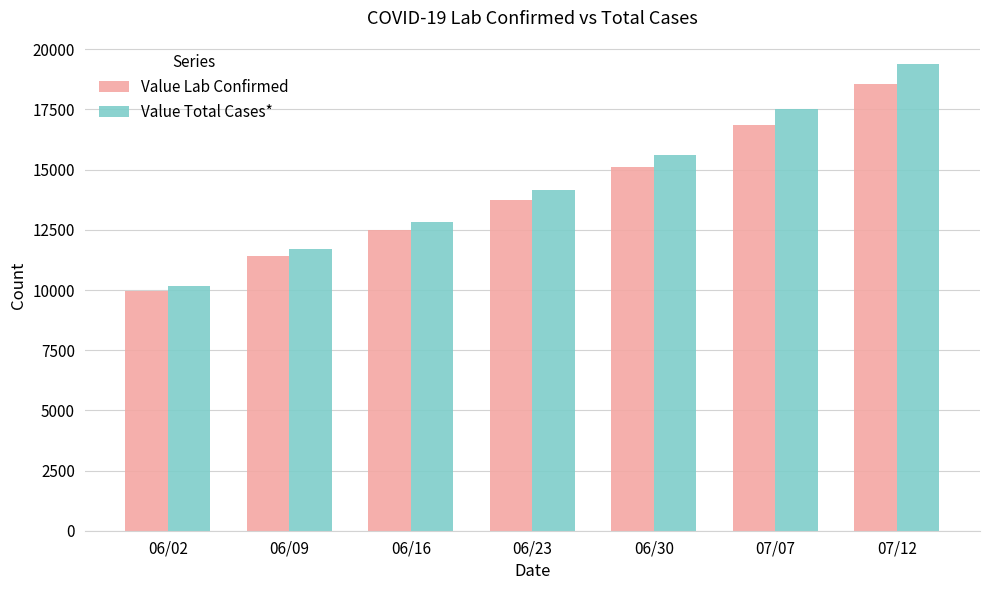

How many bars are there in each group?

2